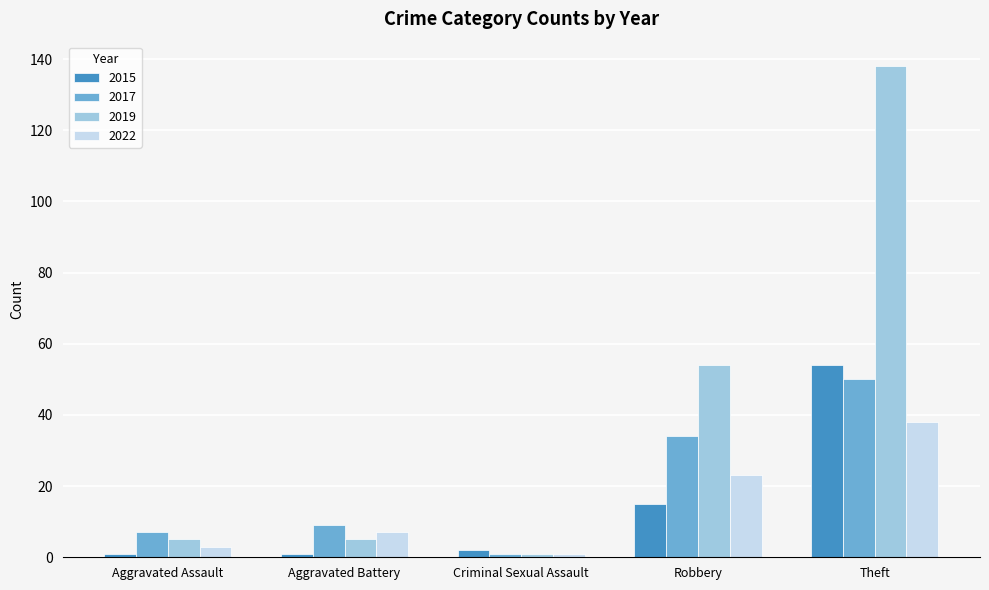

Reading left to right, list all the values displayed in this chart.

2015: Aggravated Assault=1	Aggravated Battery=1	Criminal Sexual Assault=2	Robbery=15	Theft=54
2017: Aggravated Assault=7	Aggravated Battery=9	Criminal Sexual Assault=1	Robbery=34	Theft=50
2019: Aggravated Assault=5	Aggravated Battery=5	Criminal Sexual Assault=1	Robbery=54	Theft=138
2022: Aggravated Assault=3	Aggravated Battery=7	Criminal Sexual Assault=1	Robbery=23	Theft=38